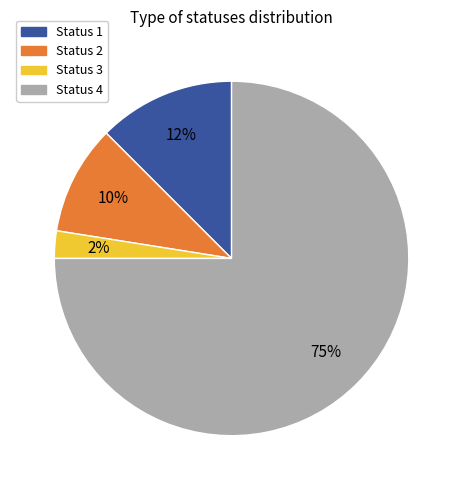

The Status 1 slice represents 12% of the pie. True or false?

True